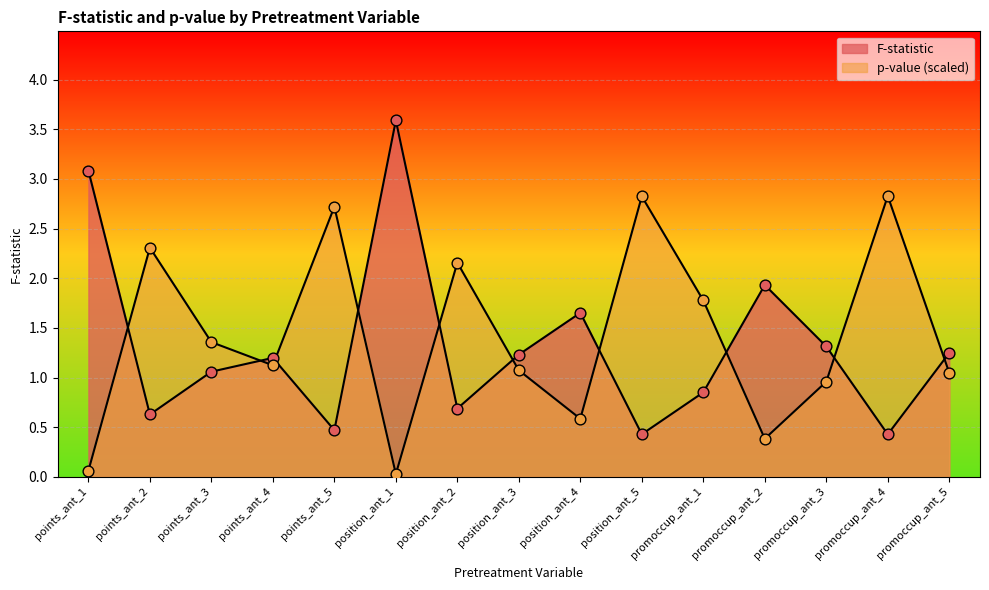

What is the total value across all series at position_ant_3?

2.3